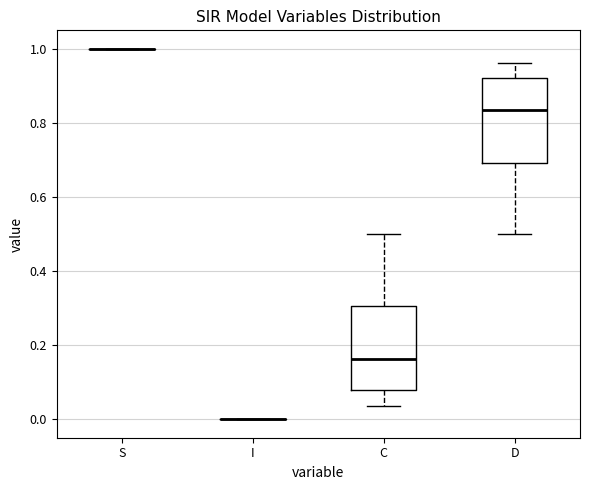

Reading left to right, transcribe this box plot: for each box, give where its median line is, the range the box spans, and where its two whiskers end, as read against the y-axis. The values are not printed on the chart, so give them approximately, as read against the axis.

S: box collapsed to a line at 1.00, whiskers 1.00 to 1.00
I: box collapsed to a line at 0.00, whiskers 0.00 to 0.00
C: median 0.16, box 0.08 to 0.30, whiskers 0.04 to 0.50
D: median 0.84, box 0.70 to 0.92, whiskers 0.50 to 0.96